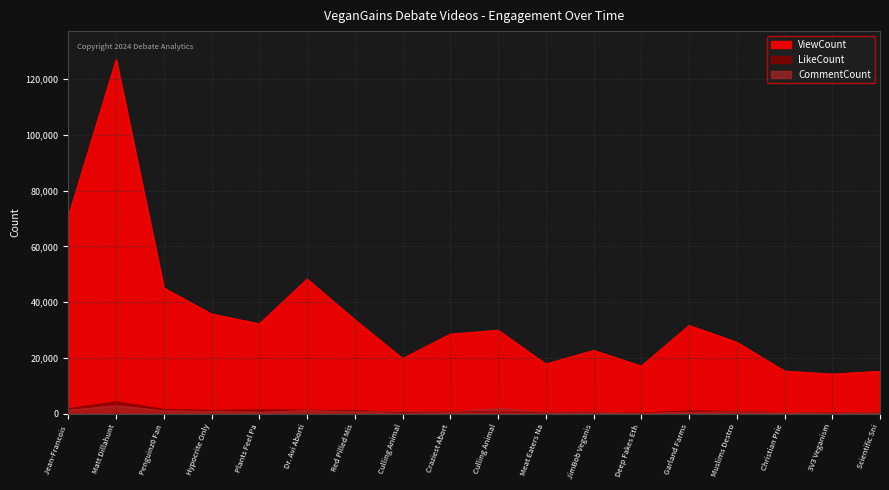

What is the difference between the maximum and minimum values in the CommentCount series?

2722